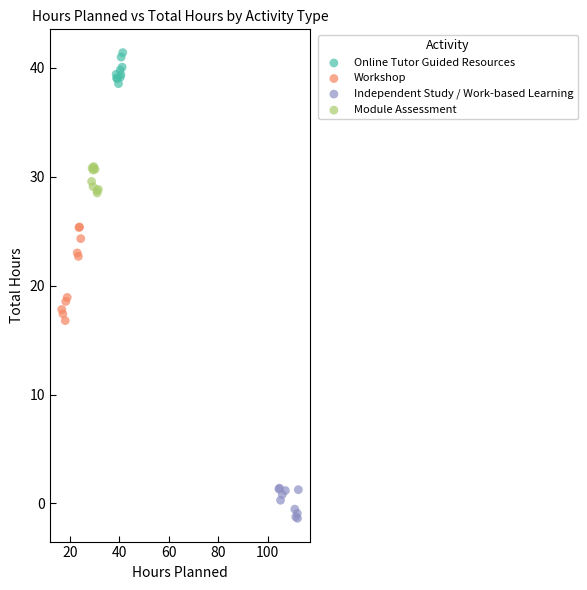

Which series contains the lowest Y value?

Independent Study / Work-based Learning